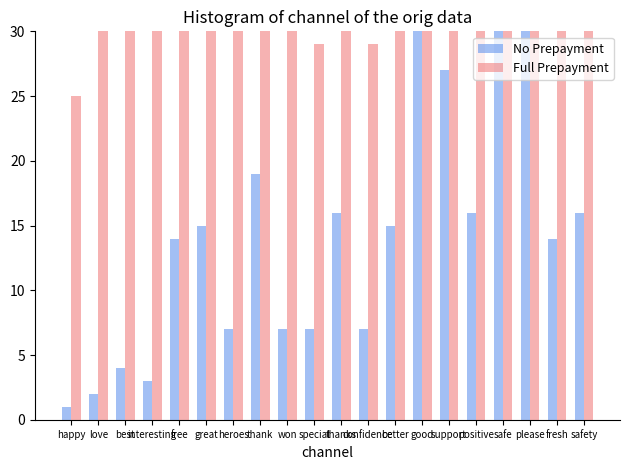

What is the smallest value displayed?

1